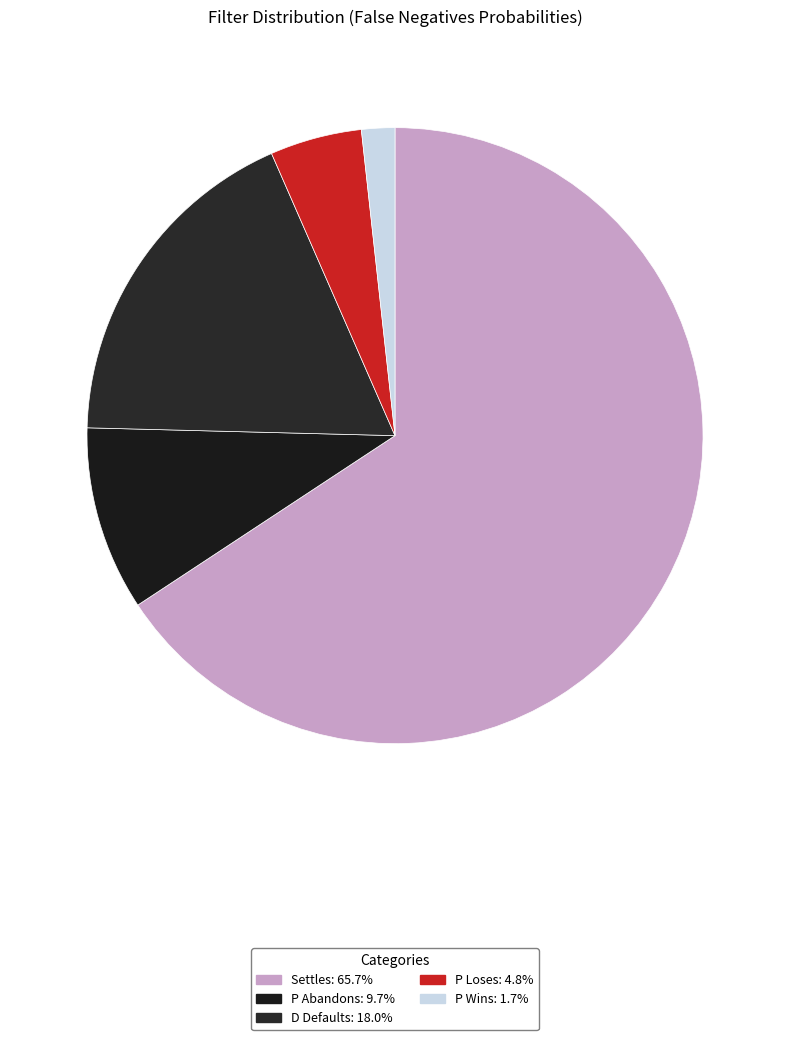

To the nearest percent, what portion does Settles represent?

66%